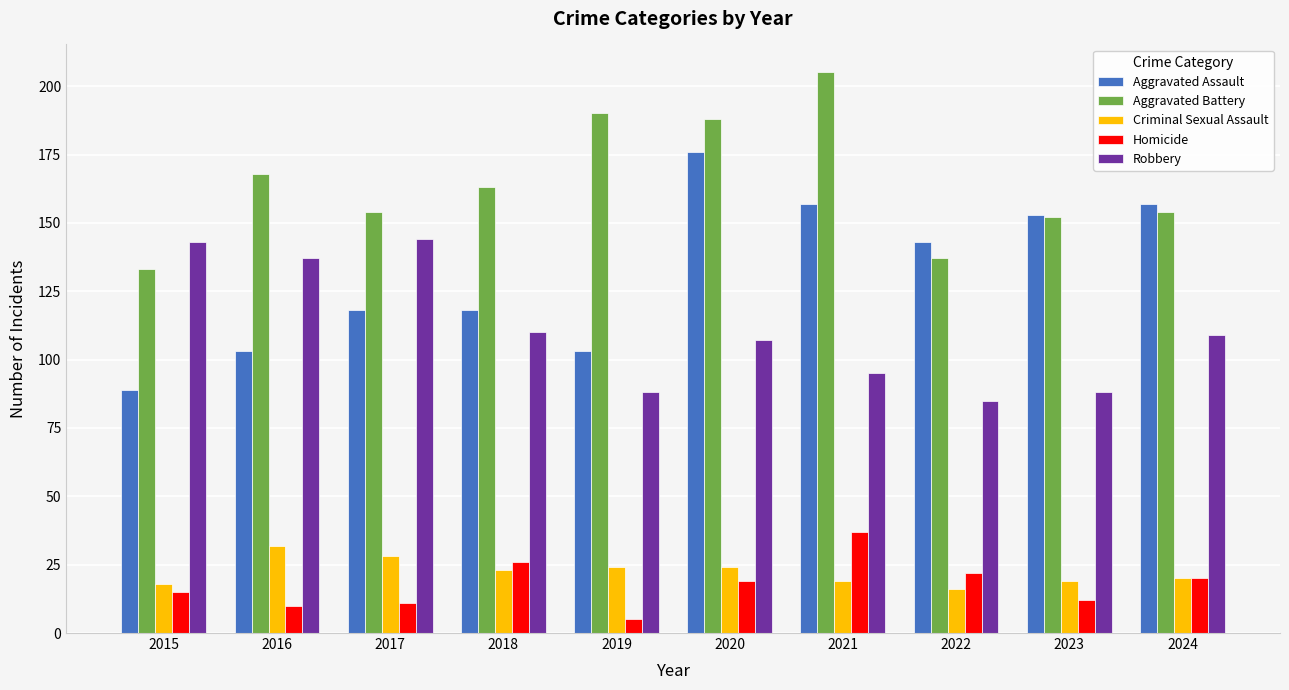

What is the average value of the Aggravated Assault series?

132